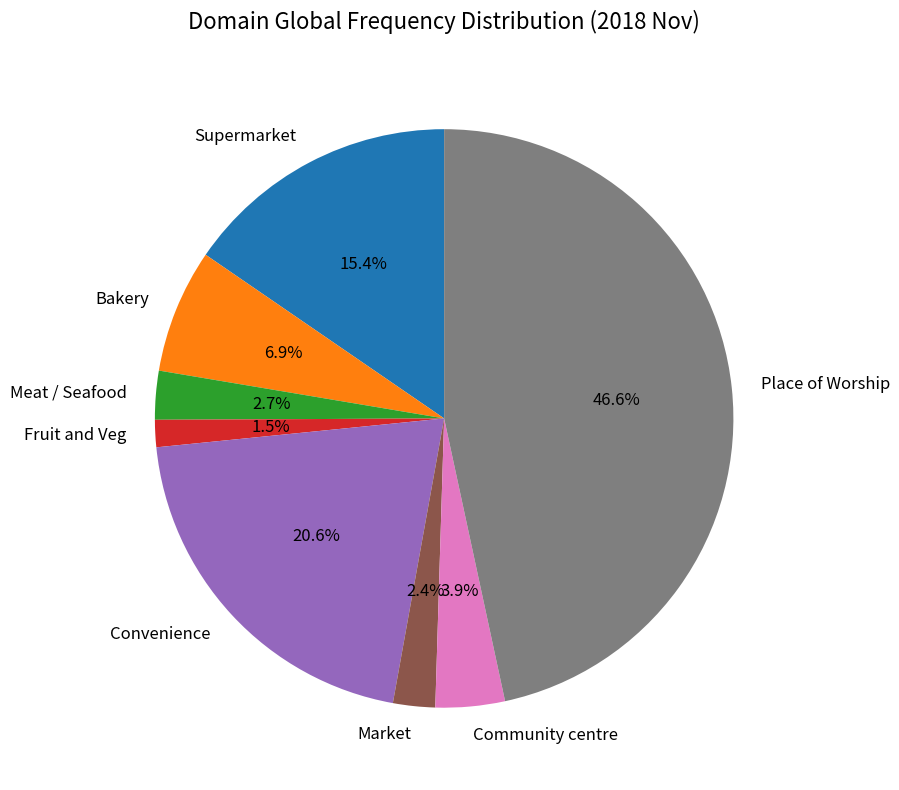

How many segments does this pie chart have?

8